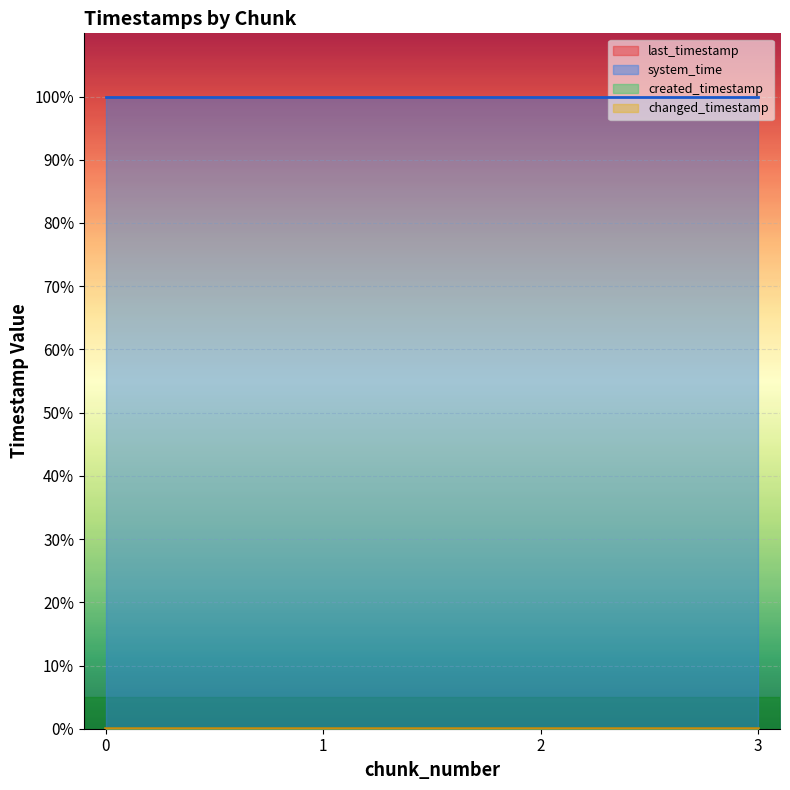

How many data points does each series have?

4